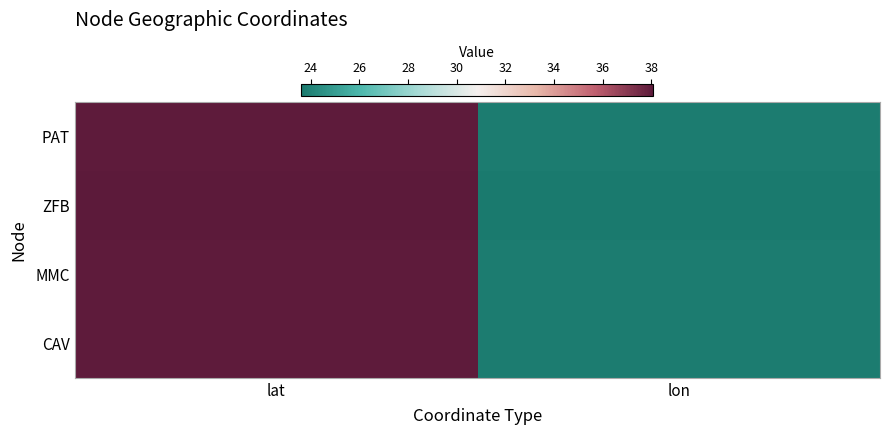

Reading left to right, what are all the values shown in this chart?

PAT: lat=38.0	lon=23.8
ZFB: lat=38.1	lon=23.6
MMC: lat=38.0	lon=23.7
CAV: lat=38.0	lon=23.8